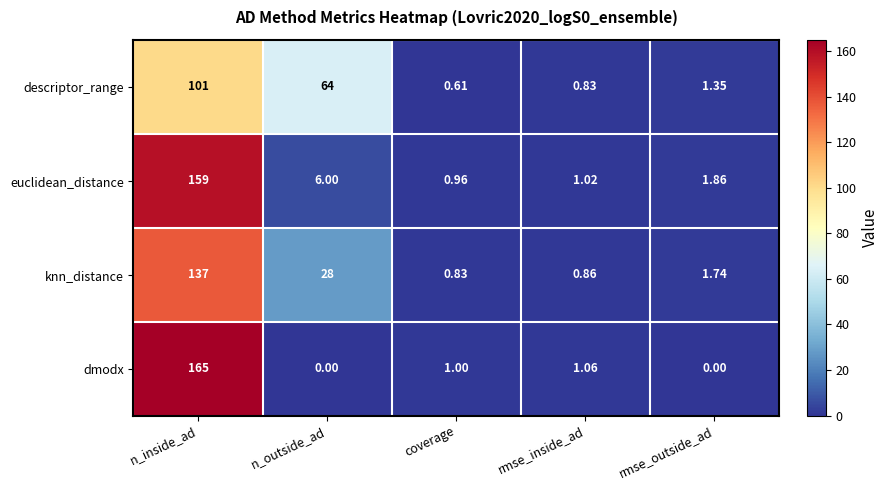

Where is dmodx nearest to the value 82?

rmse_inside_ad